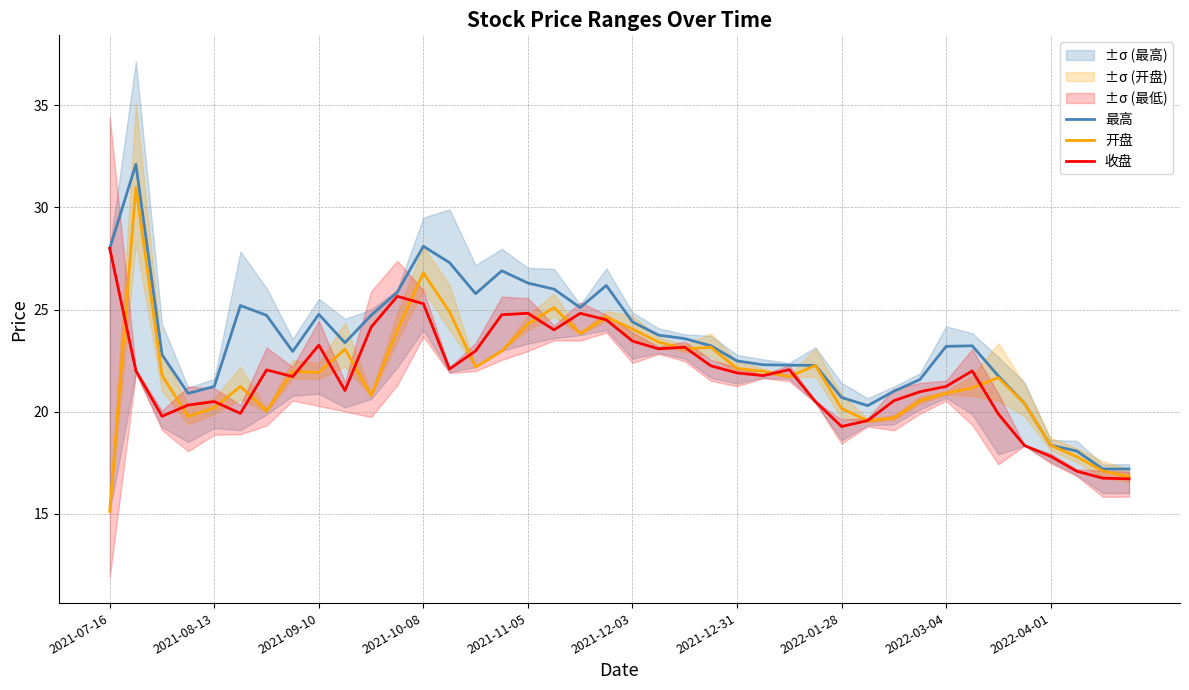

Is it true that 最高 equals 40.2 at 23?

False